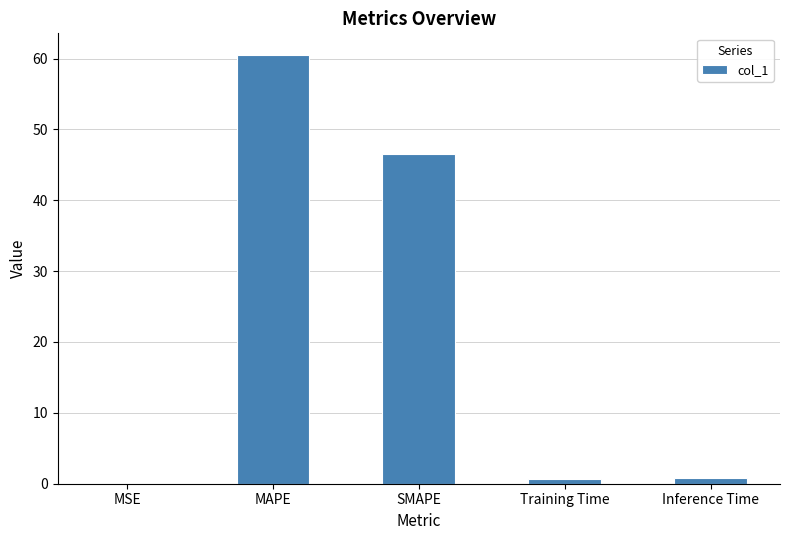

What is the change in value from MSE to Inference Time?

+0.7